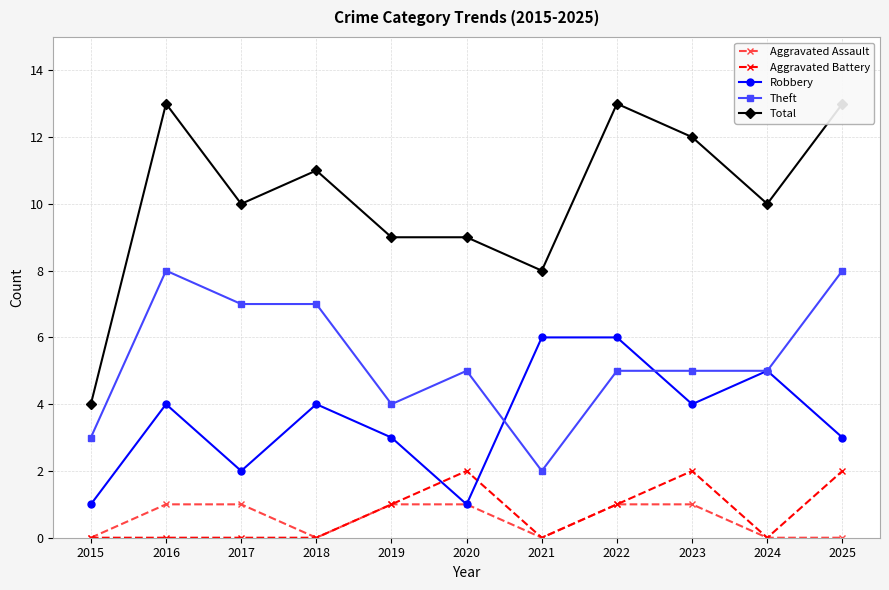

Rank the series by their maximum value, from lowest to highest.

Aggravated Assault, Aggravated Battery, Robbery, Theft, Total